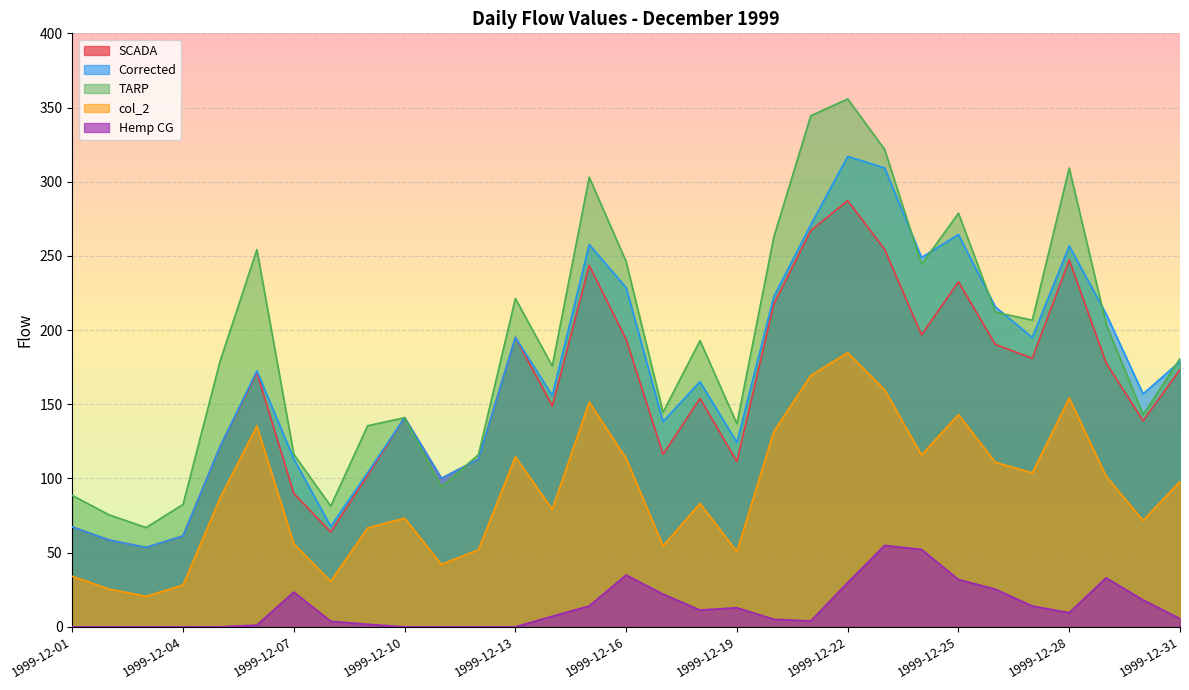

What is the spread (max minus min) of values at 1999-12-05?

178.7